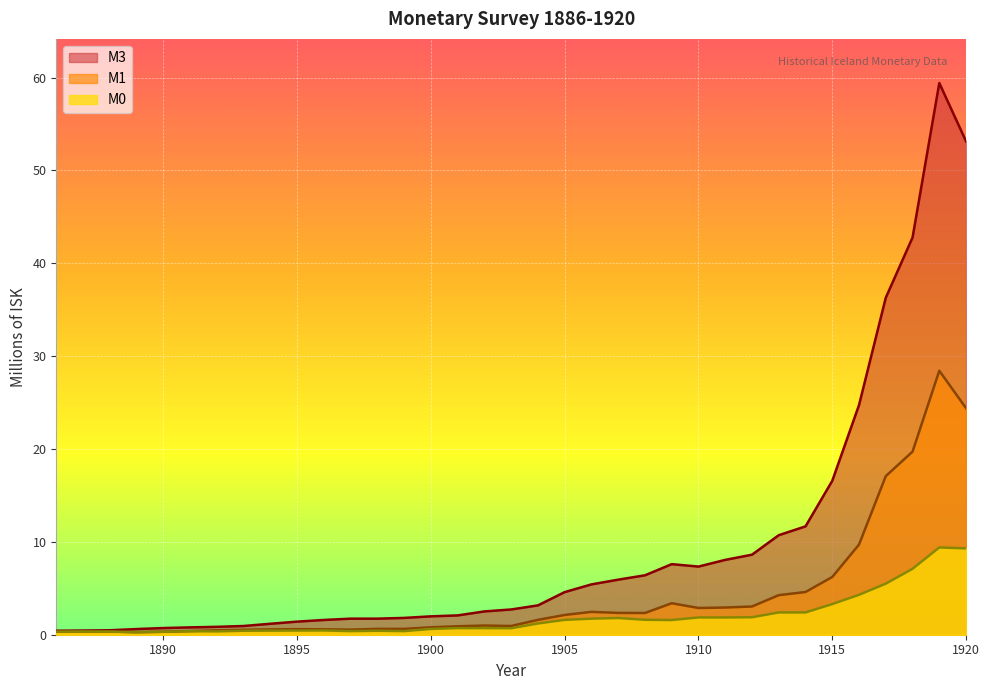

The M0 series shows 0.6 at 1908. True or false?

False